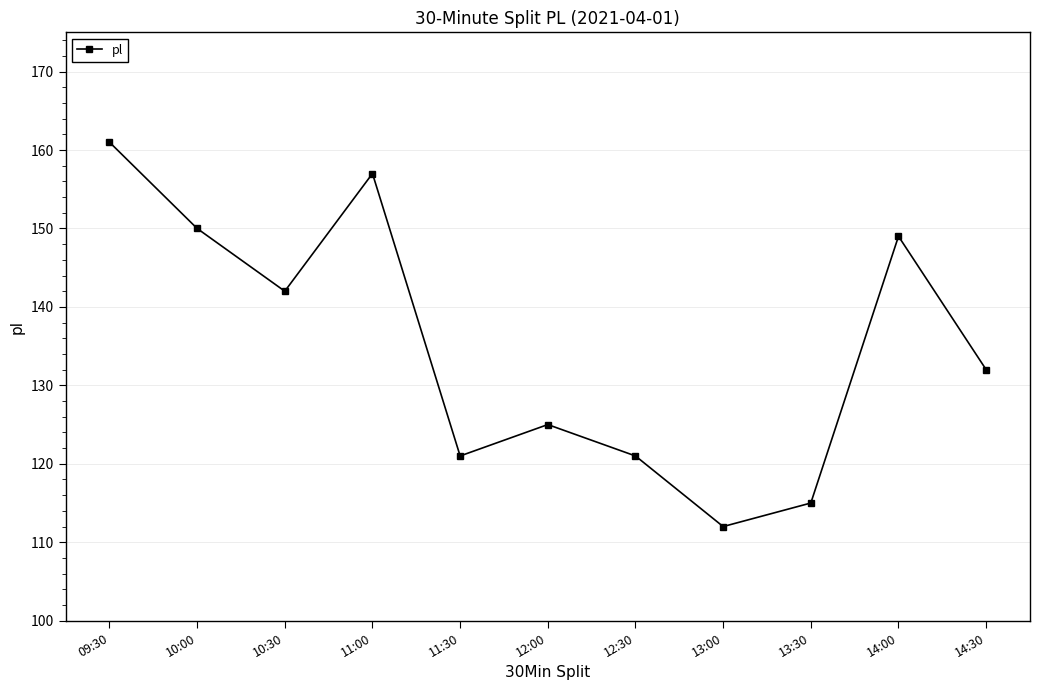

Where does the data first go above 132?

09:30